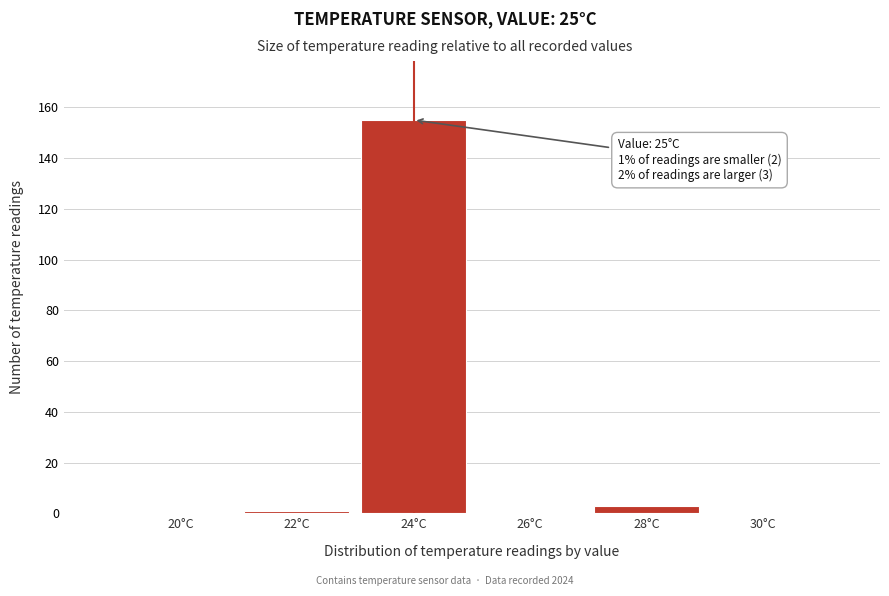

Reading left to right, list all the values displayed in this chart.

20°C=0	22°C=1	24°C=155	26°C=0	28°C=3	30°C=0